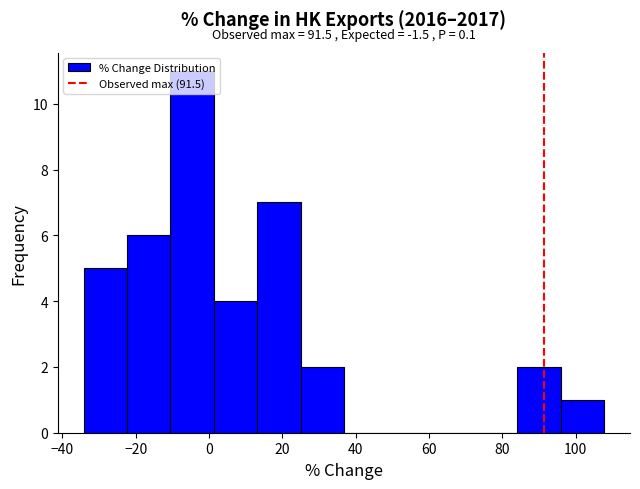

Which range on the x-axis has the tallest bar?

-10 to 2